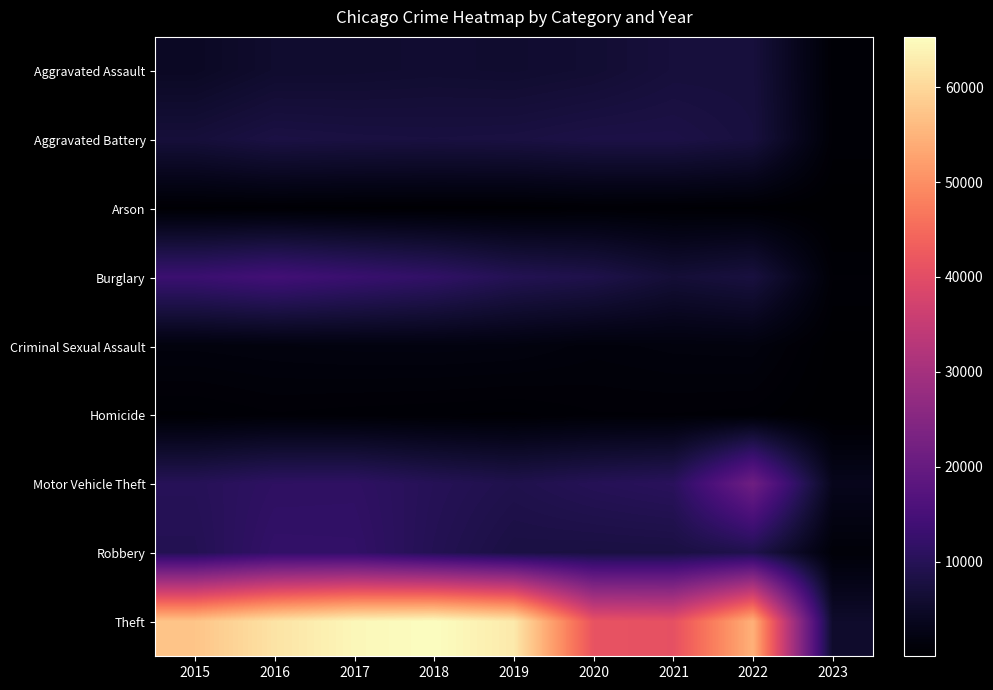

Which series has the largest total across all categories?

Theft